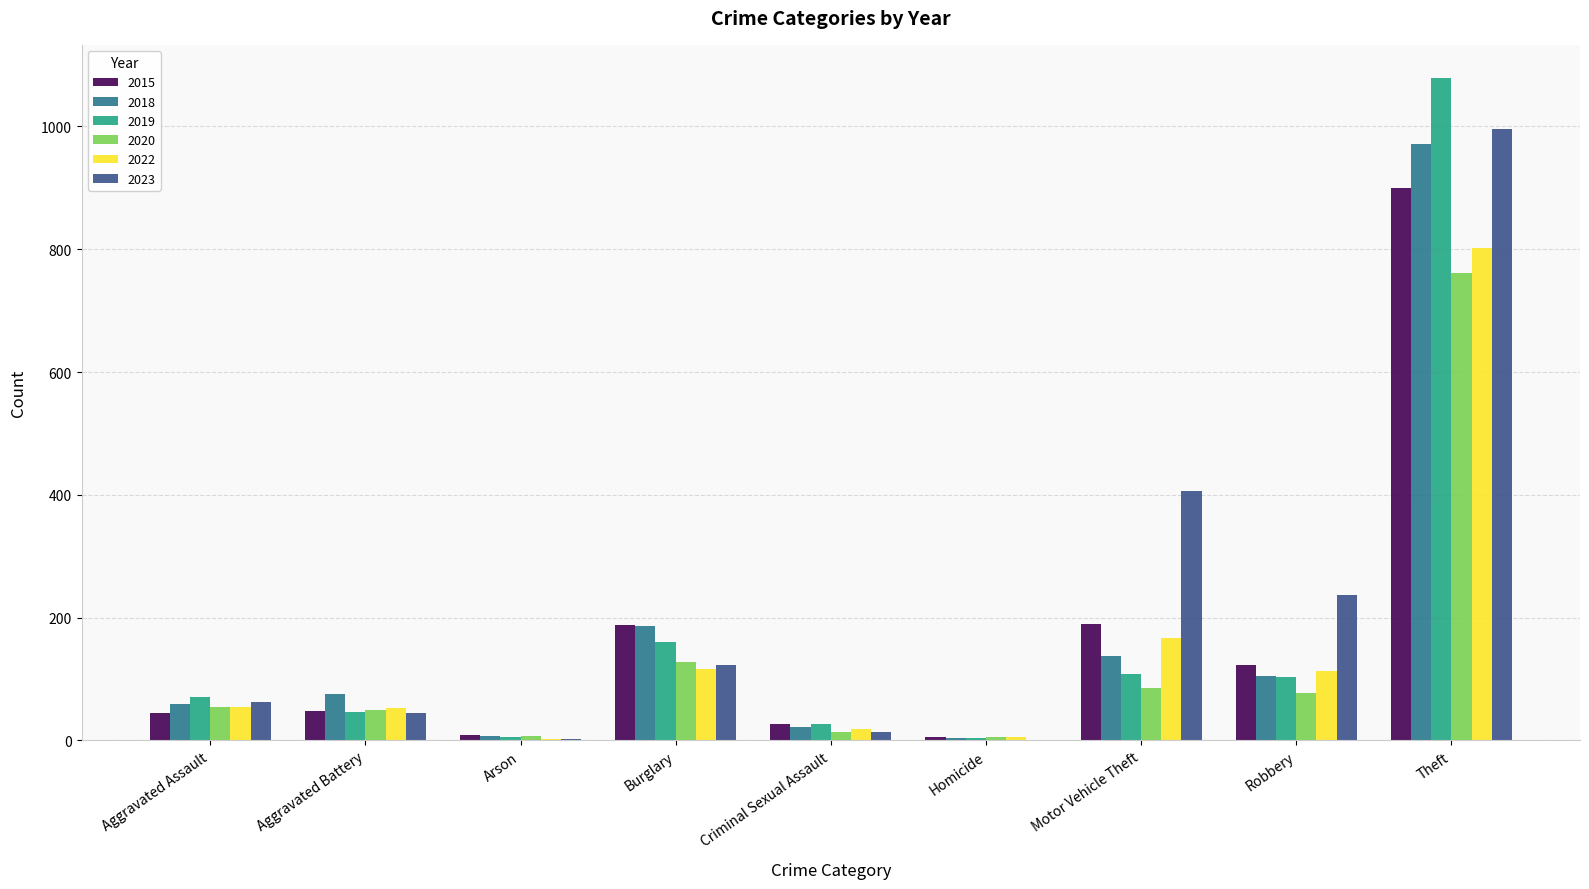

Count the number of data series in this chart.

6